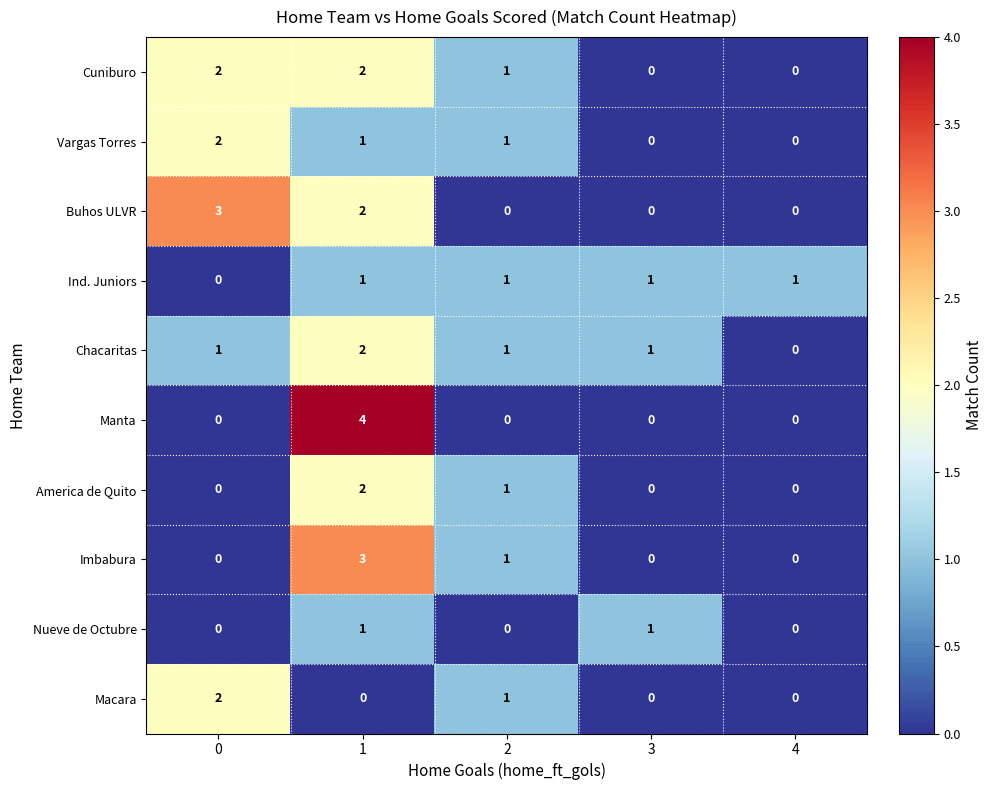

The Cuniburo series shows 2 at 2. True or false?

False